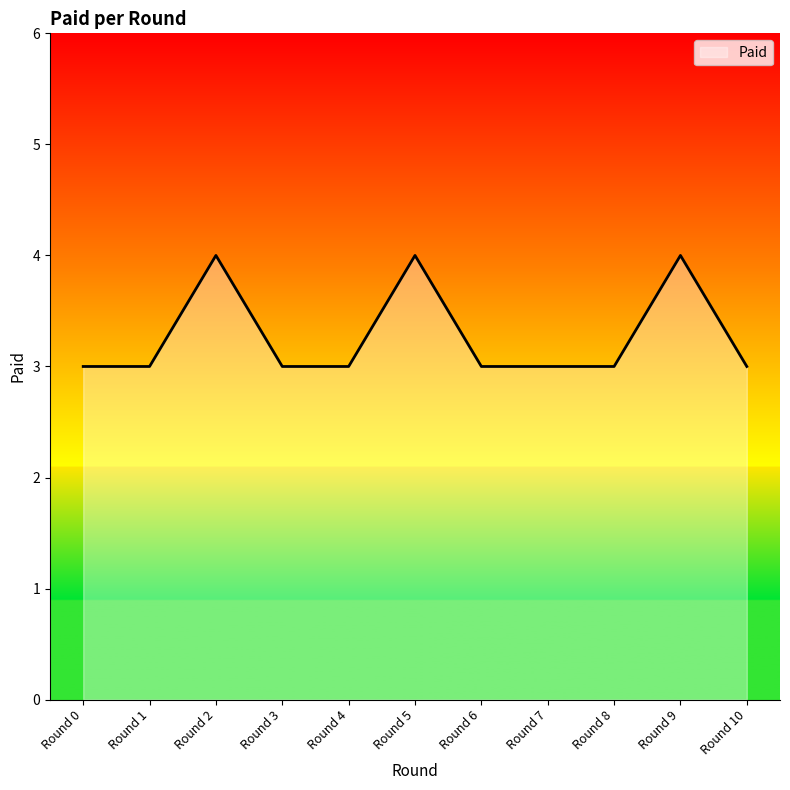

Is it true that the value at Round 5 is 4?

True